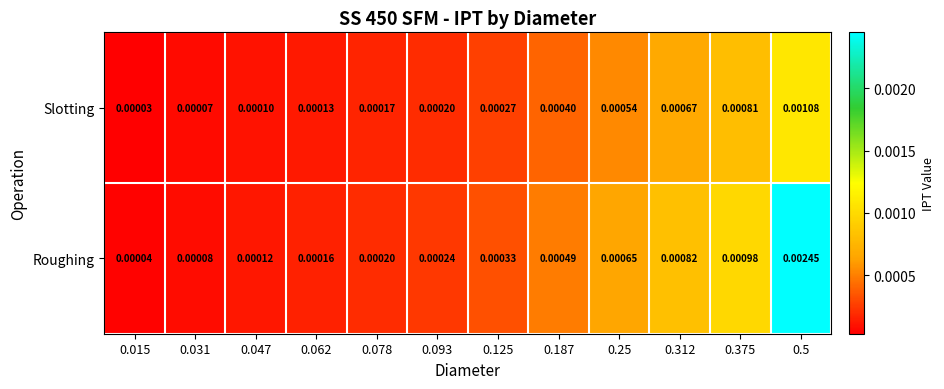

Between 0.031 and 0.5, which series saw the biggest shift?

Roughing